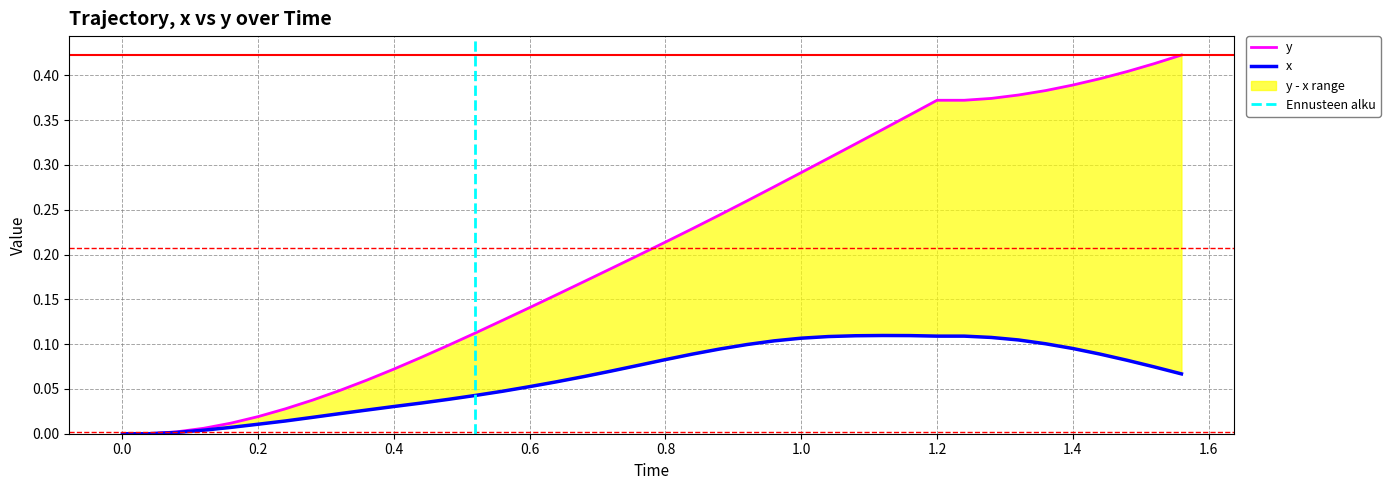

How many lines are shown in the chart?

2